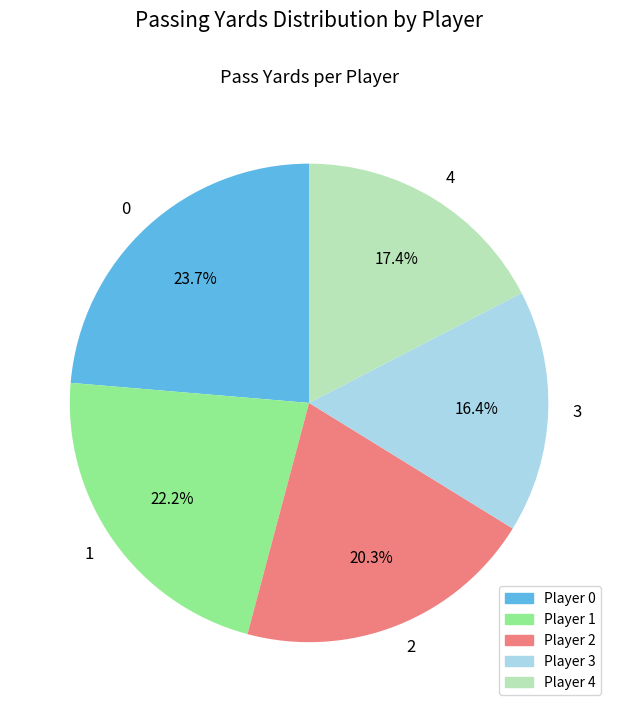

What percentage is NOT represented by 3?

83.6%